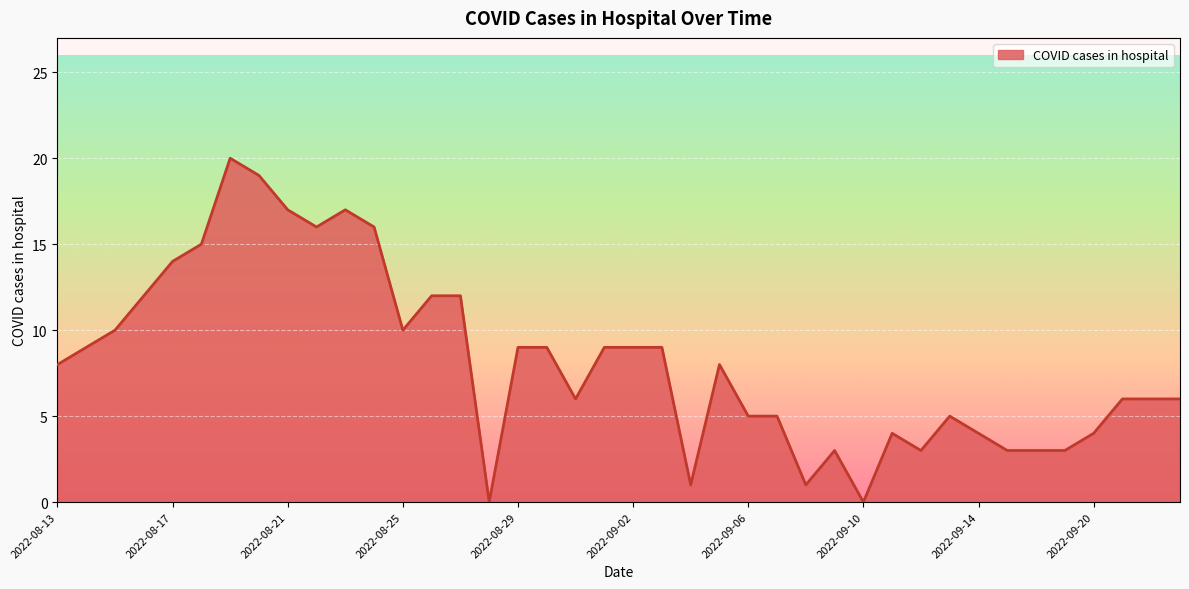

What is the maximum value shown in the chart?

20